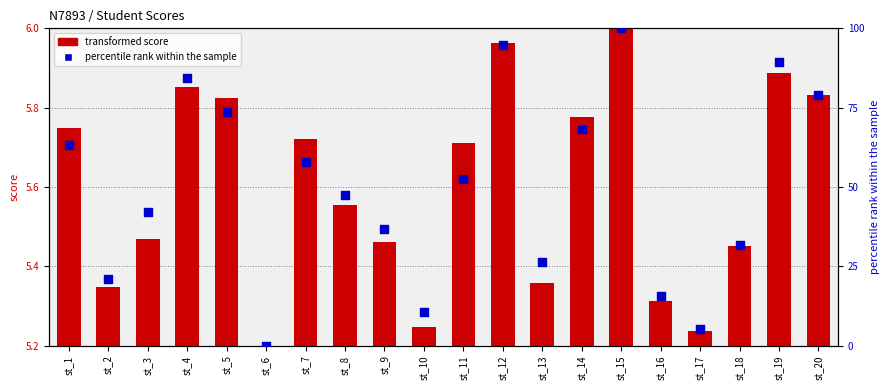

What are all the series names shown in the legend?

transformed score, percentile rank within the sample